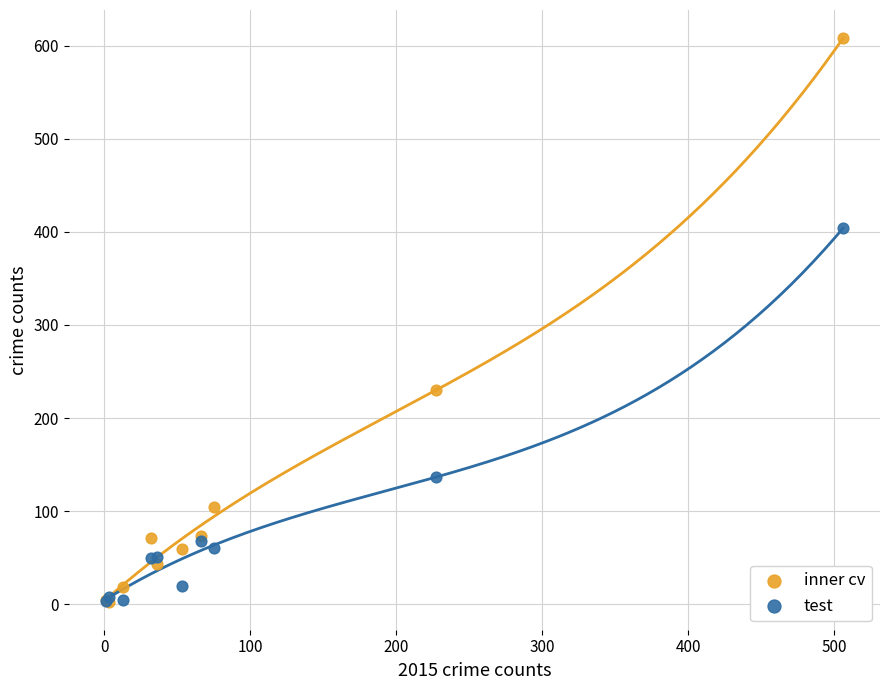

Which series has the widest spread of Y values?

inner cv